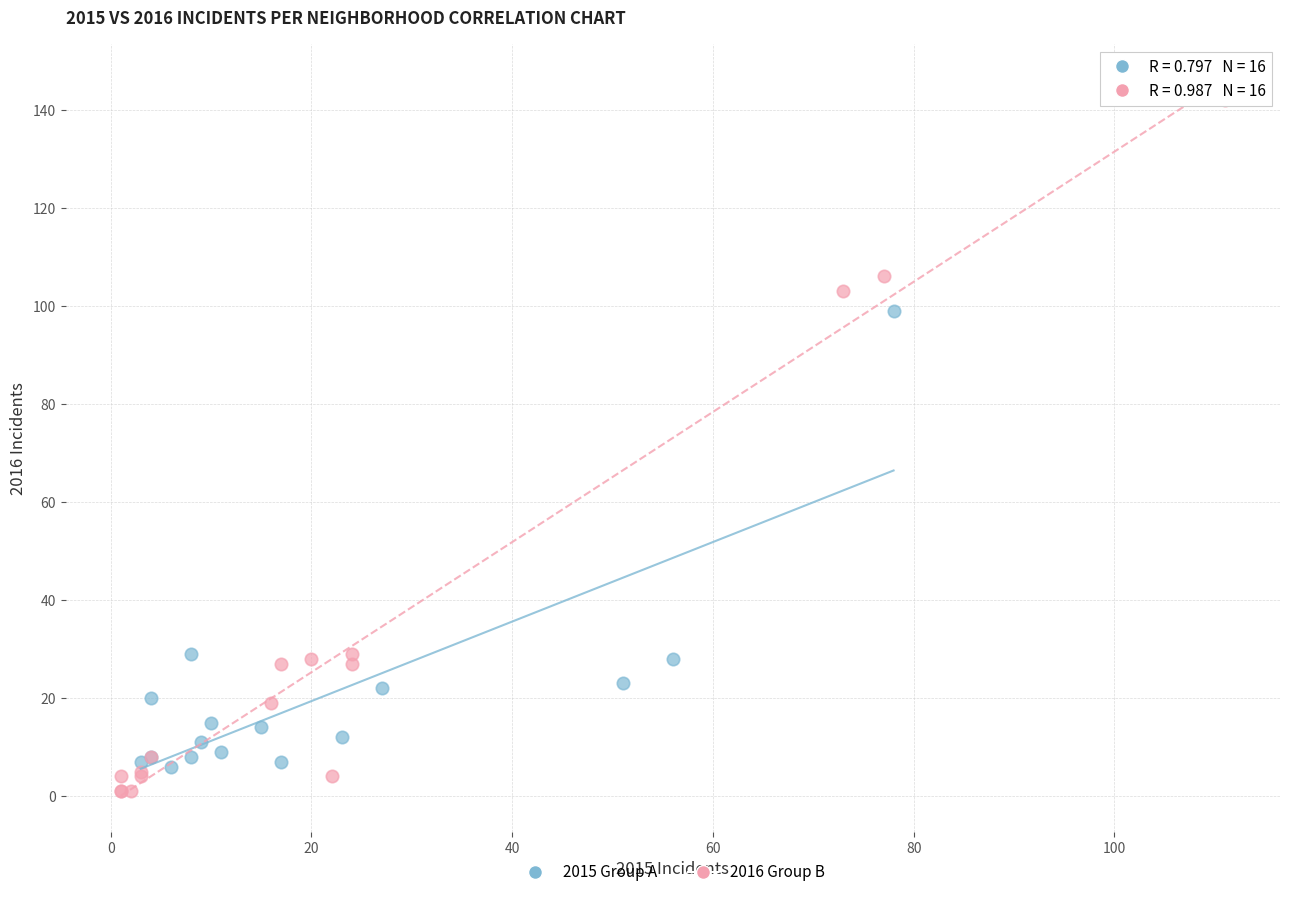

Which series has the largest Y range (max minus min)?

2016 Group B